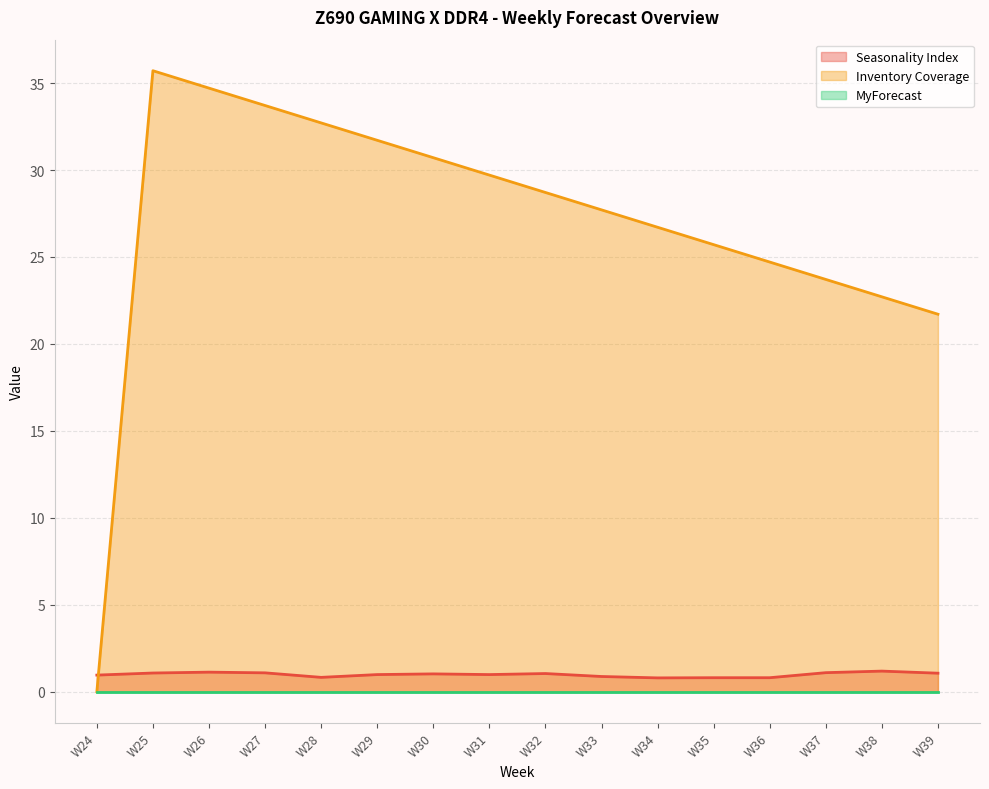

How many lines are shown in the chart?

3